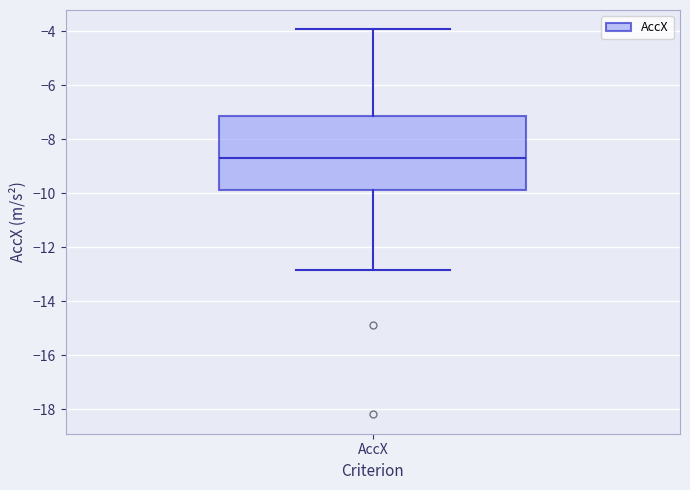

Transcribe this box plot: give where the median line is, the range the box spans, and where the two whiskers end, as read against the y-axis. The values are not printed on the chart, so give them approximately, as read against the axis.

median -8.6, box -9.8 to -7.2, whiskers -12.8 to -4.0